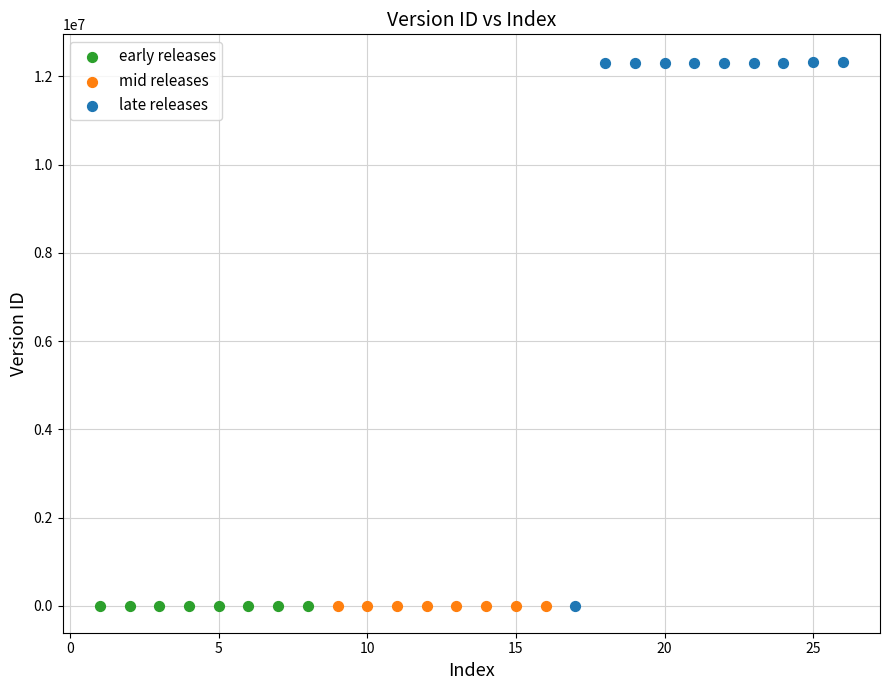

Which series reaches the maximum Y coordinate?

late releases